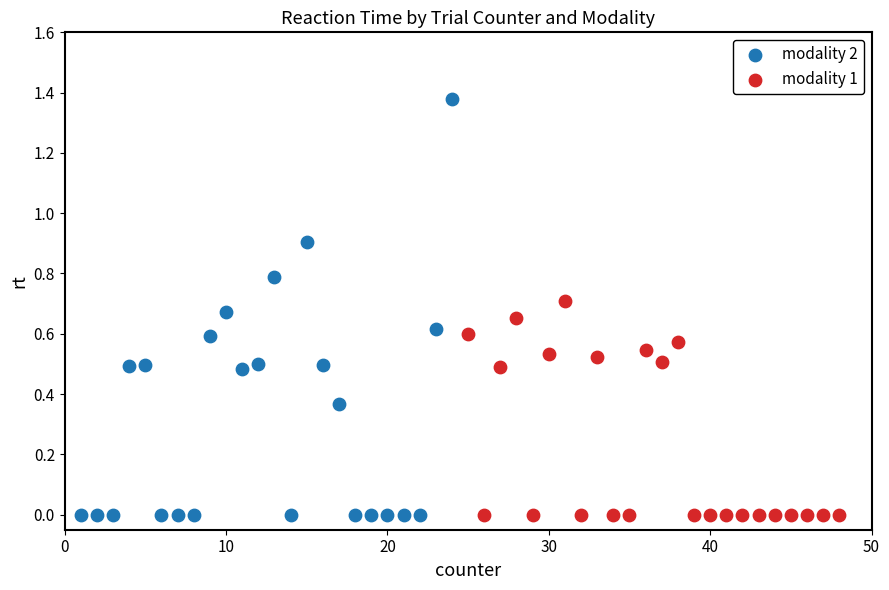

What are all the series names shown in the legend?

modality 2, modality 1